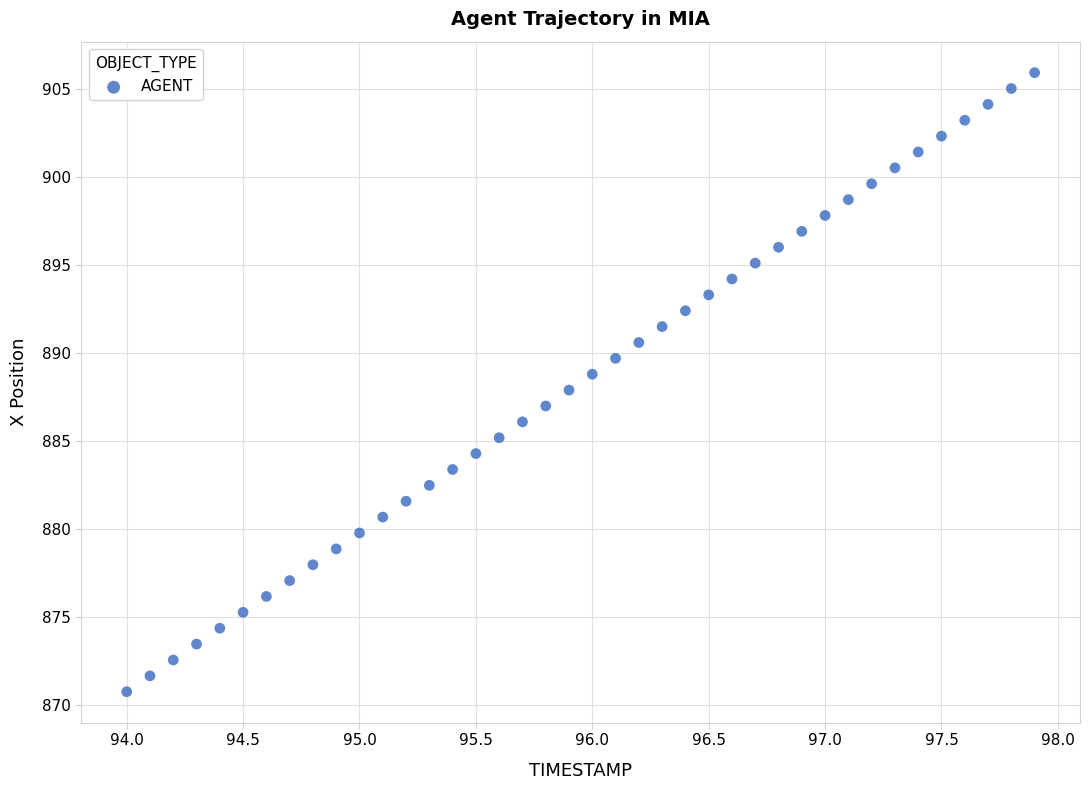

What is the range of X values (max minus min)?

3.9